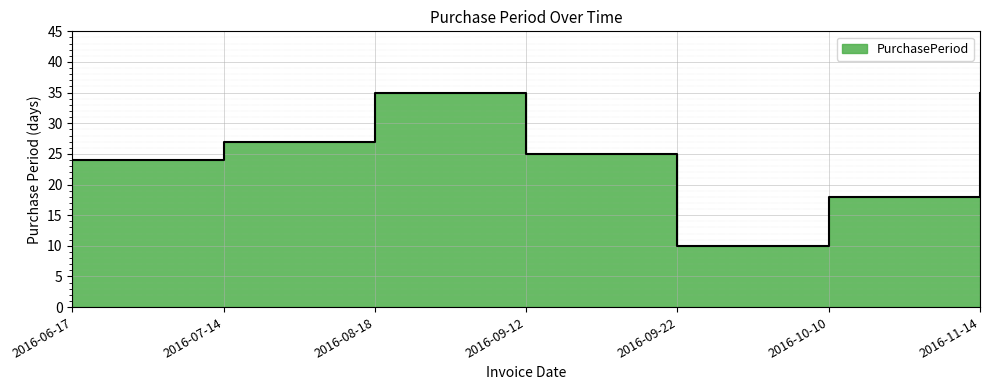

What is the label of the 6th point from the right?

2016-07-14